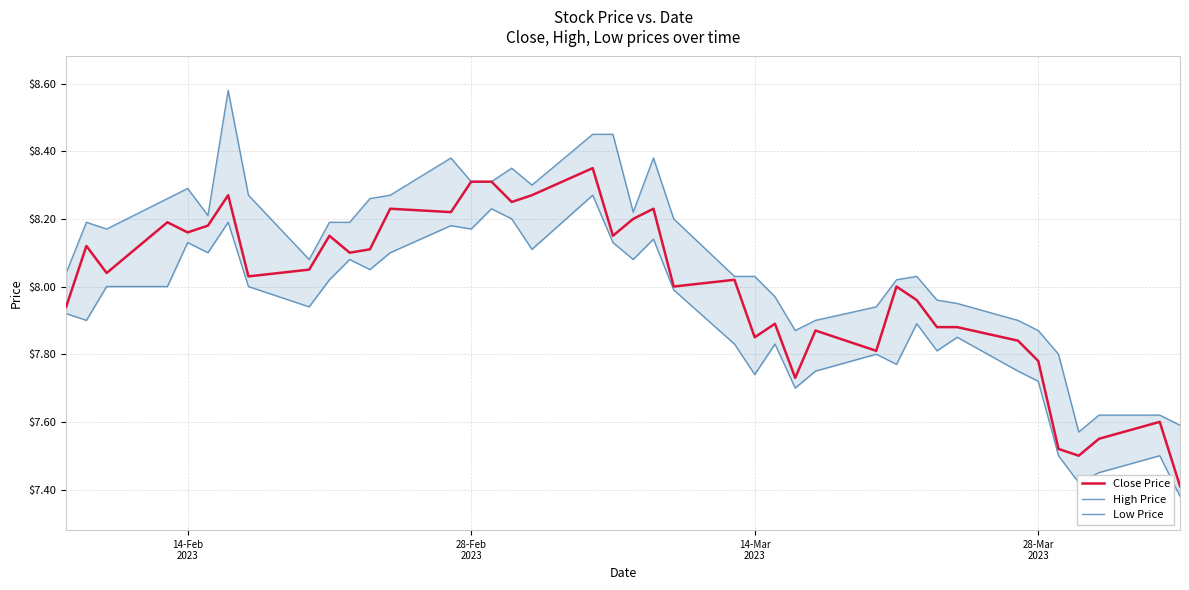

What is the lowest value of the Close Price series?

7.4